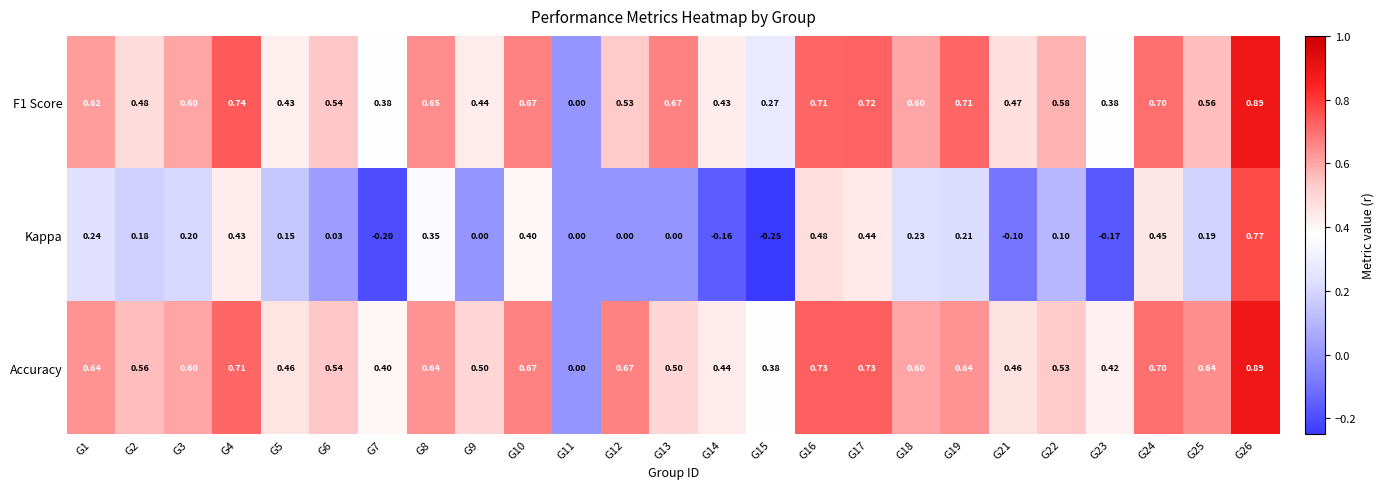

Which series has the largest range (max minus min)?

Kappa